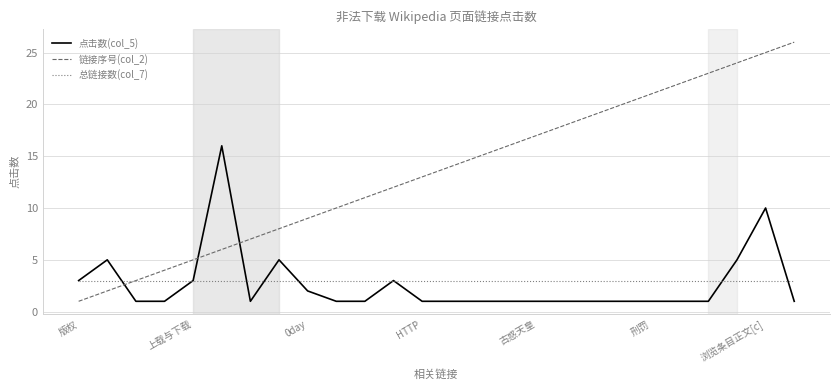

Which series has the largest total across all categories?

链接序号(col_2)